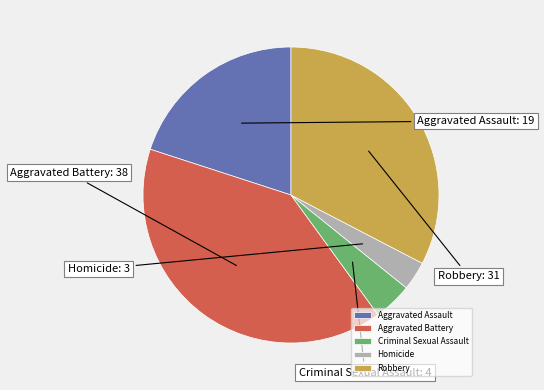

Count the number of slices in the pie.

5